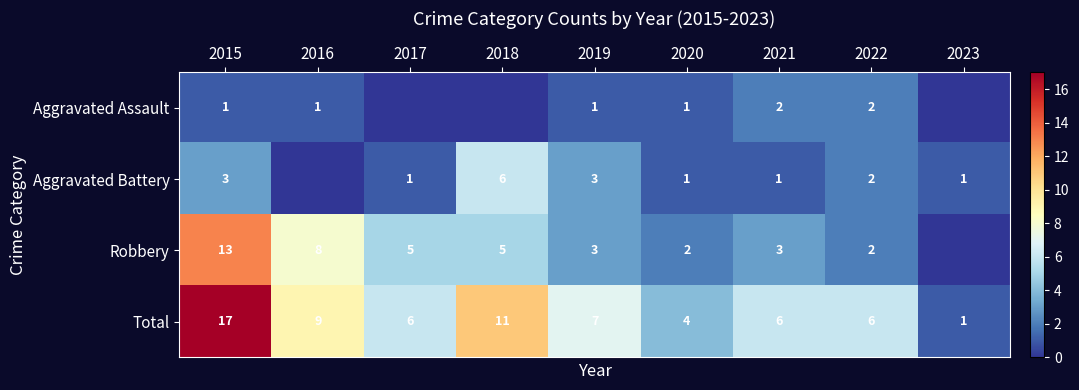

What is the maximum value for Total?

17